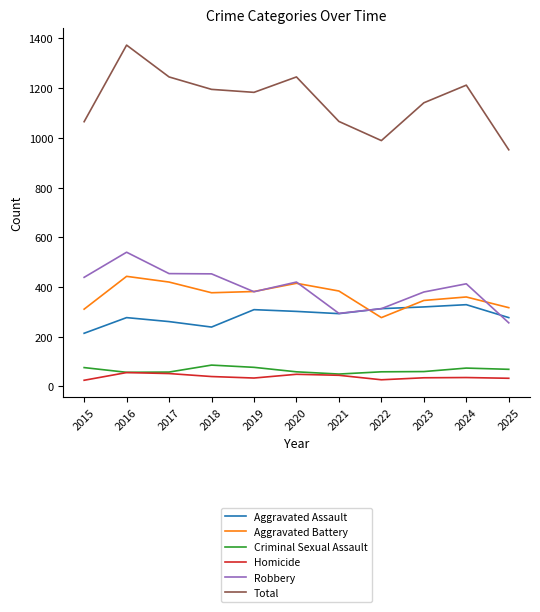

What is the minimum value for Aggravated Assault?

214